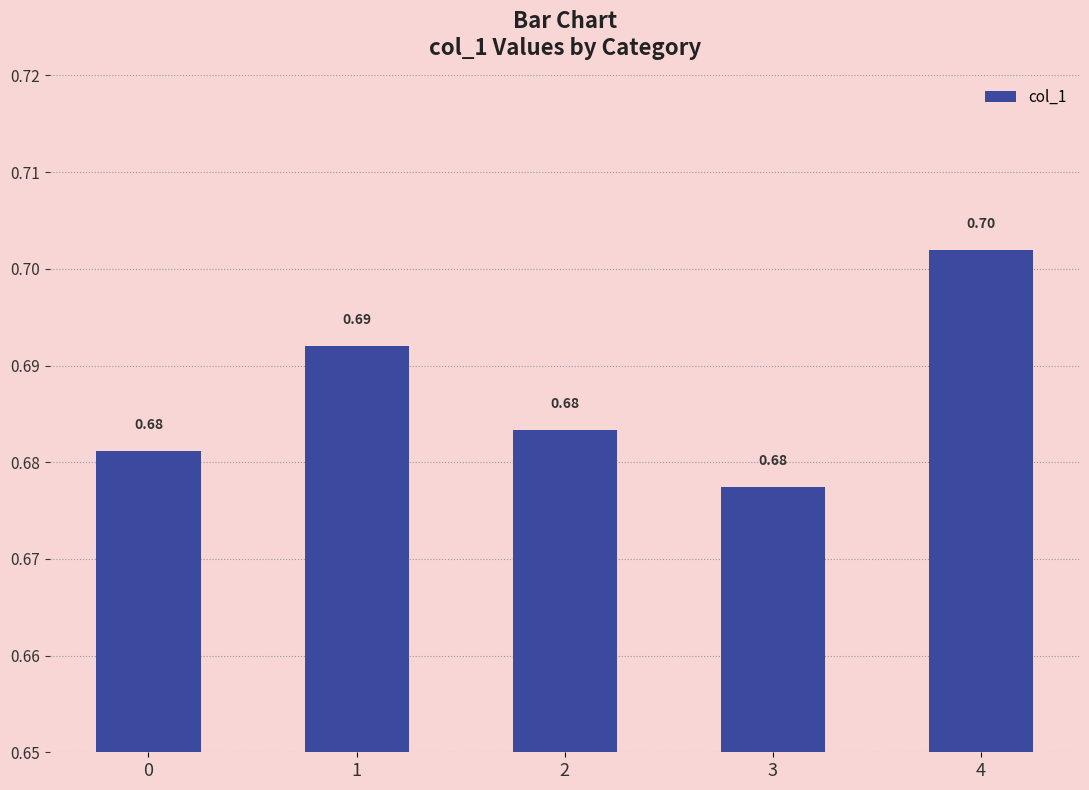

What is the value of the 4th bar from the left?

0.7